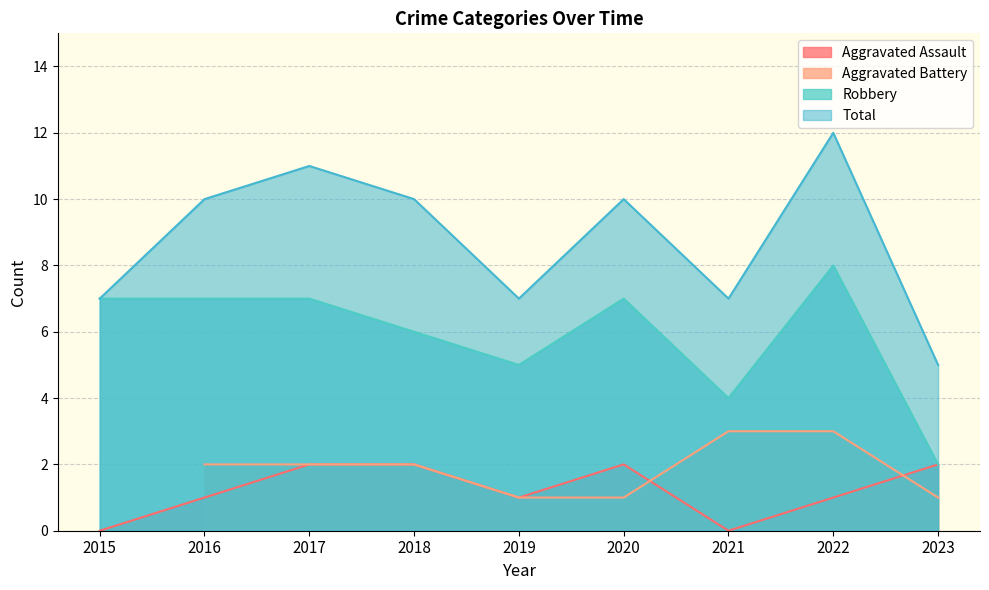

The Total series shows 3 at 2015. True or false?

False